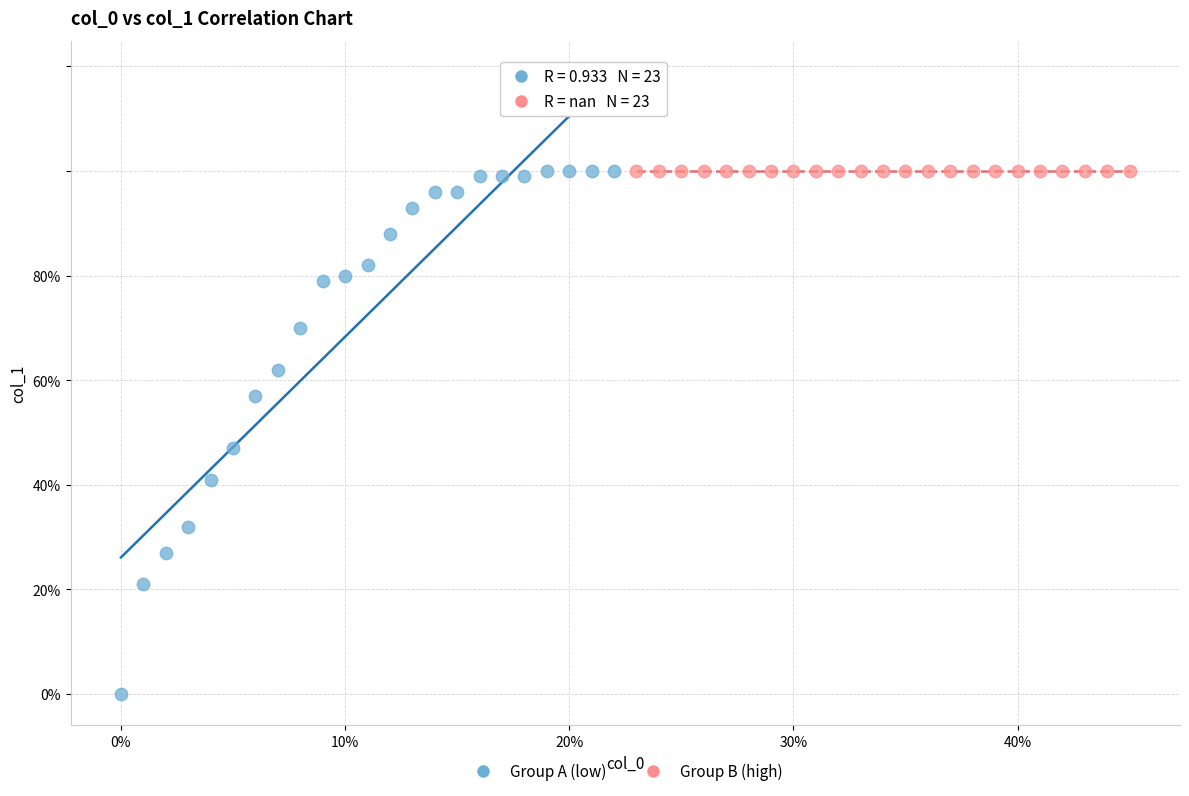

What are all the series names shown in the legend?

Group A (low), Group B (high)